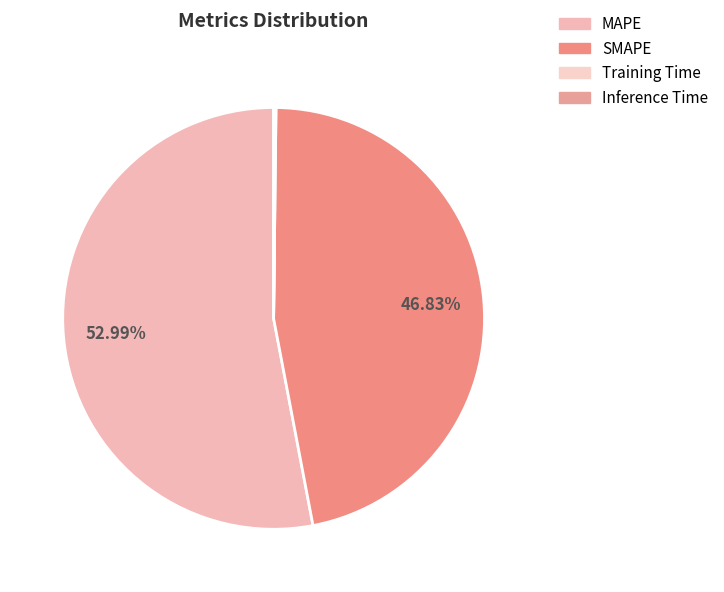

Is there any slice that represents more than half of the pie?

Yes